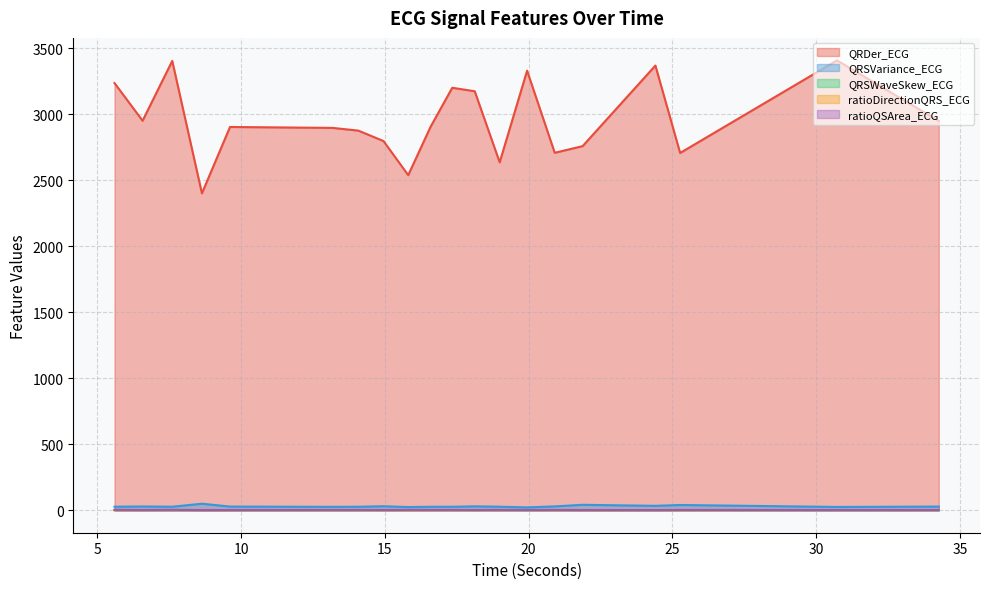

Where do QRSWaveSkew_ECG and ratioDirectionQRS_ECG first cross each other?

6.578125 and 7.609375